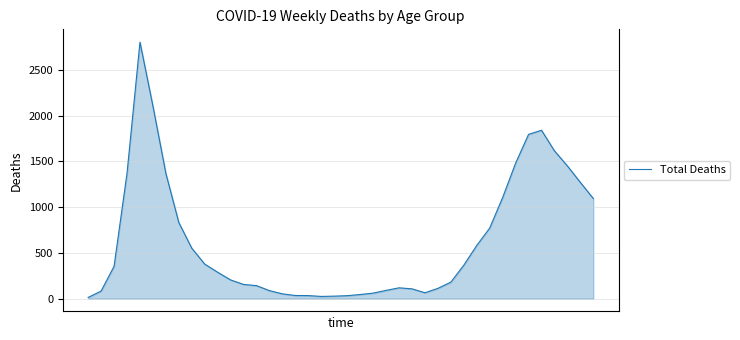

What is the difference between the maximum and minimum values?

2790